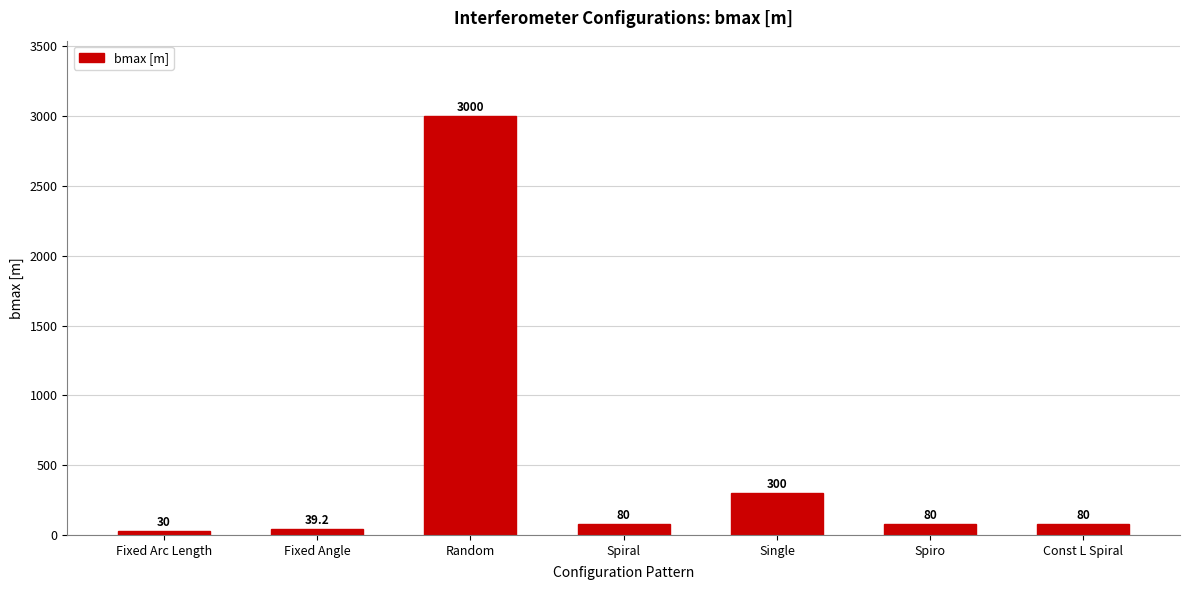

At which label is the value closest to 1515?

Single